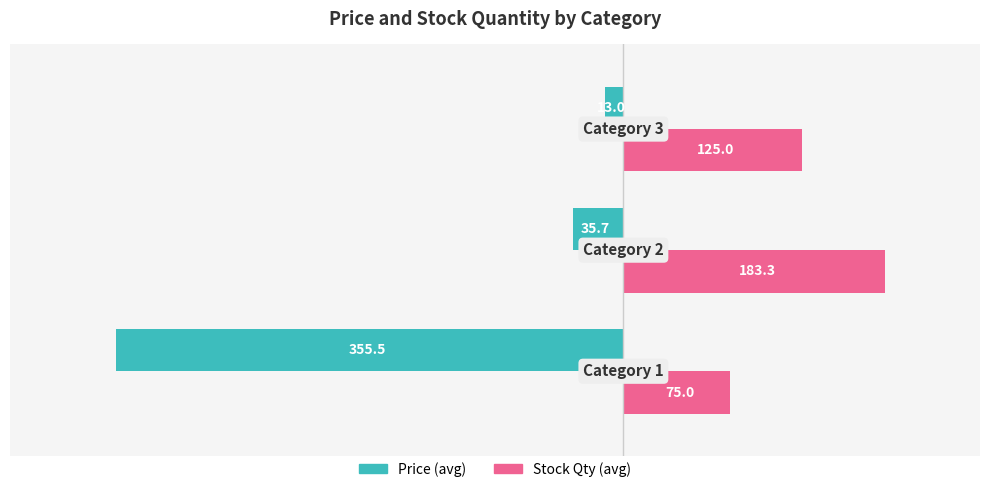

List the series in order of their overall mean, lowest first.

Price (avg), Stock Qty (avg)